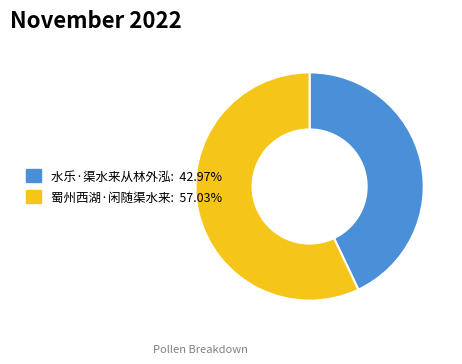

How many slices are in this pie chart?

2